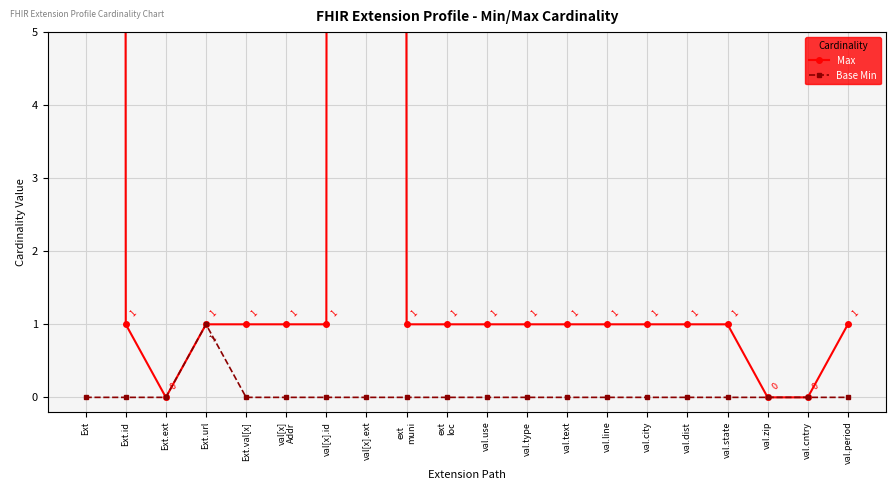

Reading left to right, list all the values displayed in this chart.

Max: Ext=999	Ext.id=1	Ext.ext=0	Ext.url=1	Ext.val[x]=1	val[x]
Addr=1	val[x].id=1	val[x].ext=999	ext
muni=1	ext
loc=1	val.use=1	val.type=1	val.text=1	val.line=1	val.city=1	val.dist=1	val.state=1	val.zip=0	val.cntry=0	val.period=1
Base Min: Ext=0	Ext.id=0	Ext.ext=0	Ext.url=1	Ext.val[x]=0	val[x]
Addr=0	val[x].id=0	val[x].ext=0	ext
muni=0	ext
loc=0	val.use=0	val.type=0	val.text=0	val.line=0	val.city=0	val.dist=0	val.state=0	val.zip=0	val.cntry=0	val.period=0